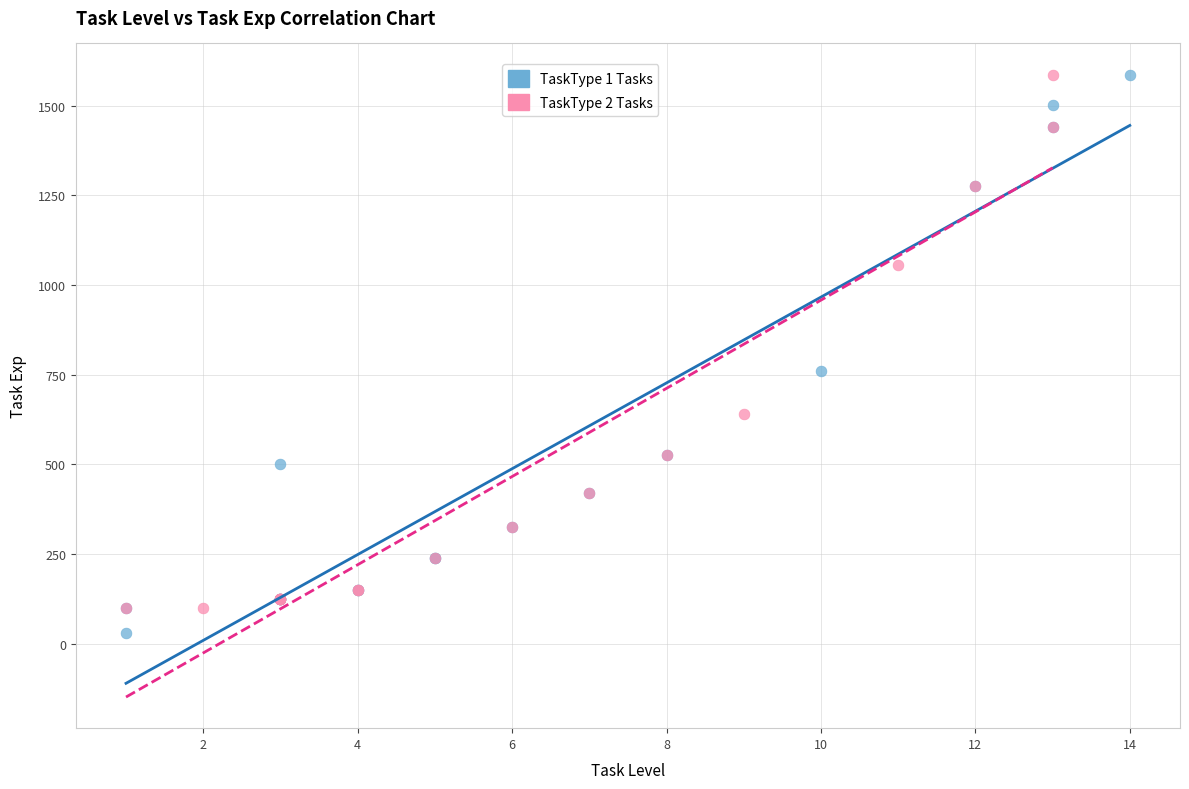

Which series reaches the minimum Y coordinate?

TaskType 1 Tasks